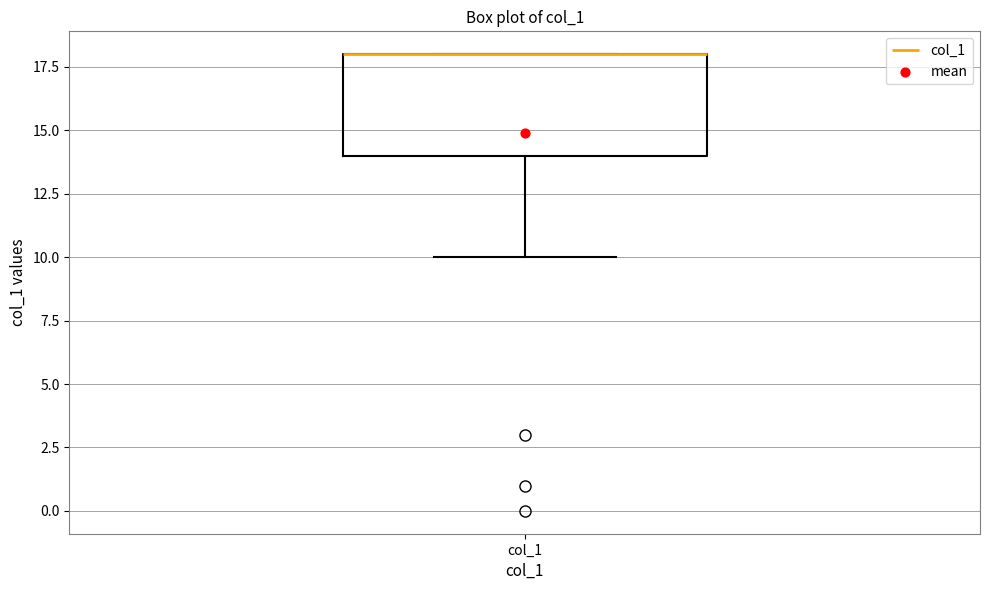

Where is the upper edge of the box for col_1 on the y-axis? The values are not printed on the chart, so give them approximately, as read against the axis.

18